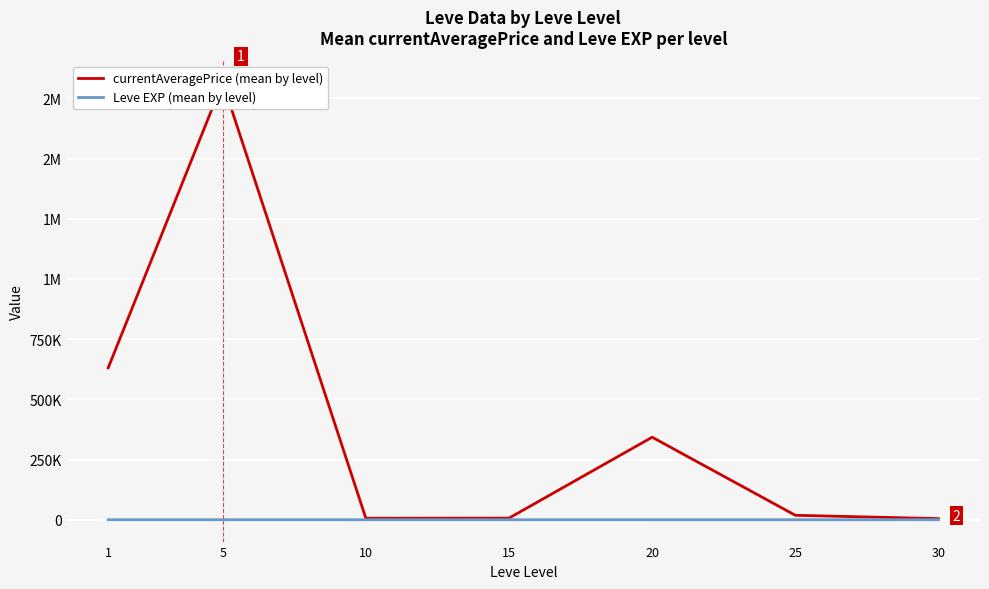

True or false: Leve EXP (mean by level) and currentAveragePrice (mean by level) intersect in this chart.

False